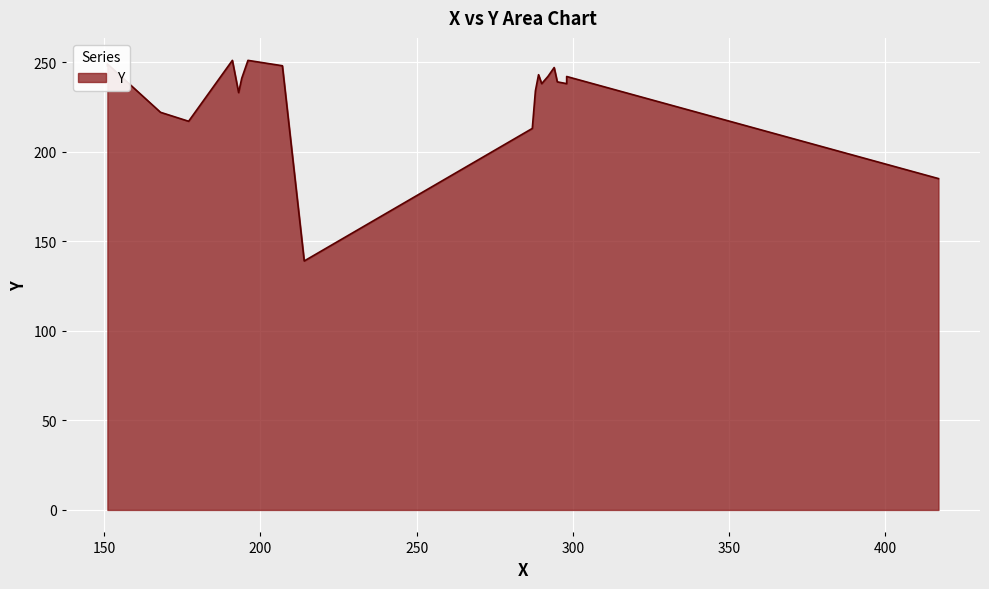

What is the sum of the values at 11 and 4?

464